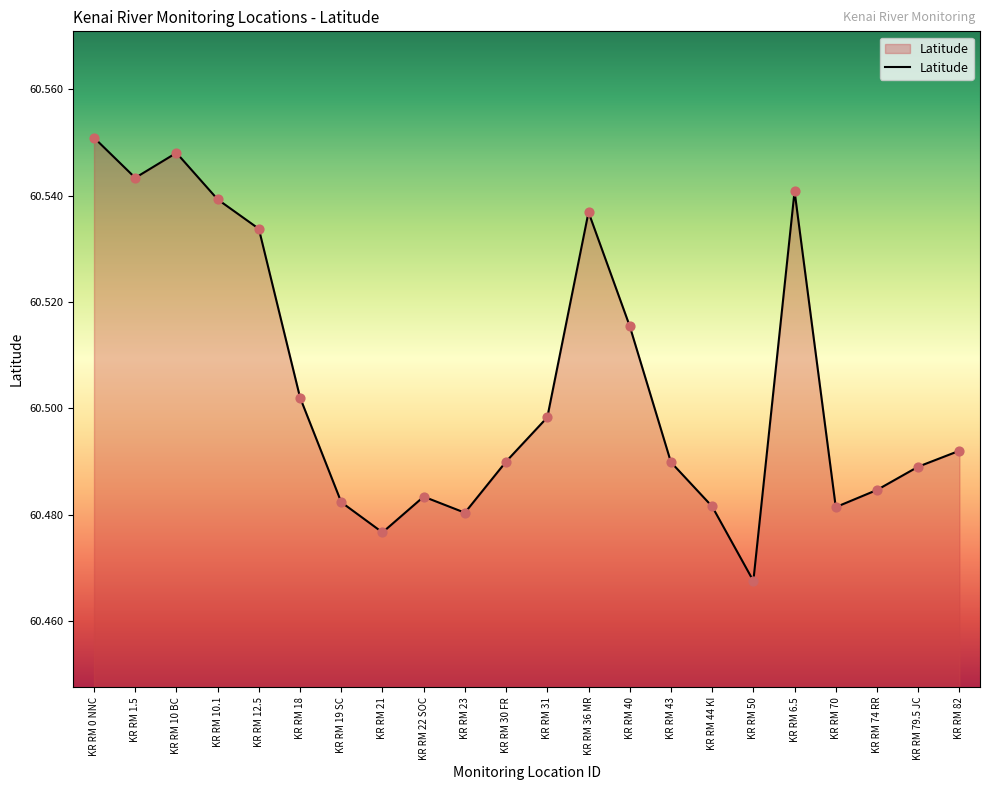

What is the change in value from KR RM 0 NNC to KR RM 19 SC?

-0.1